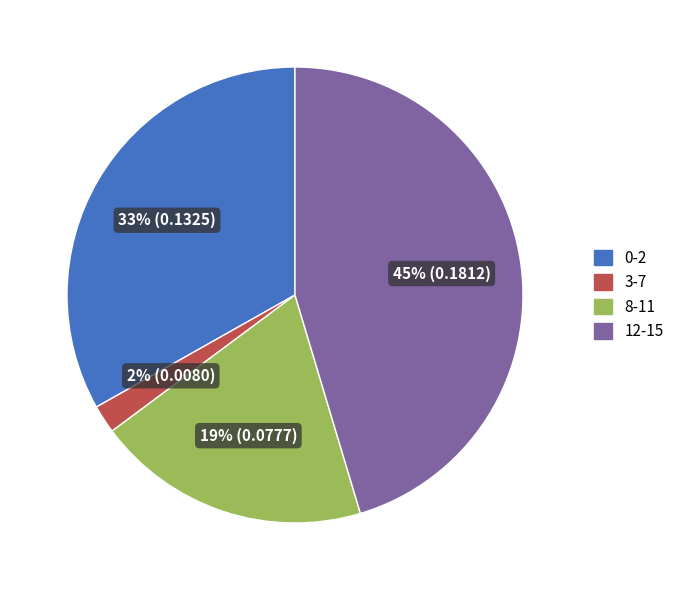

Between 8-11 and 0-2, which is larger?

0-2